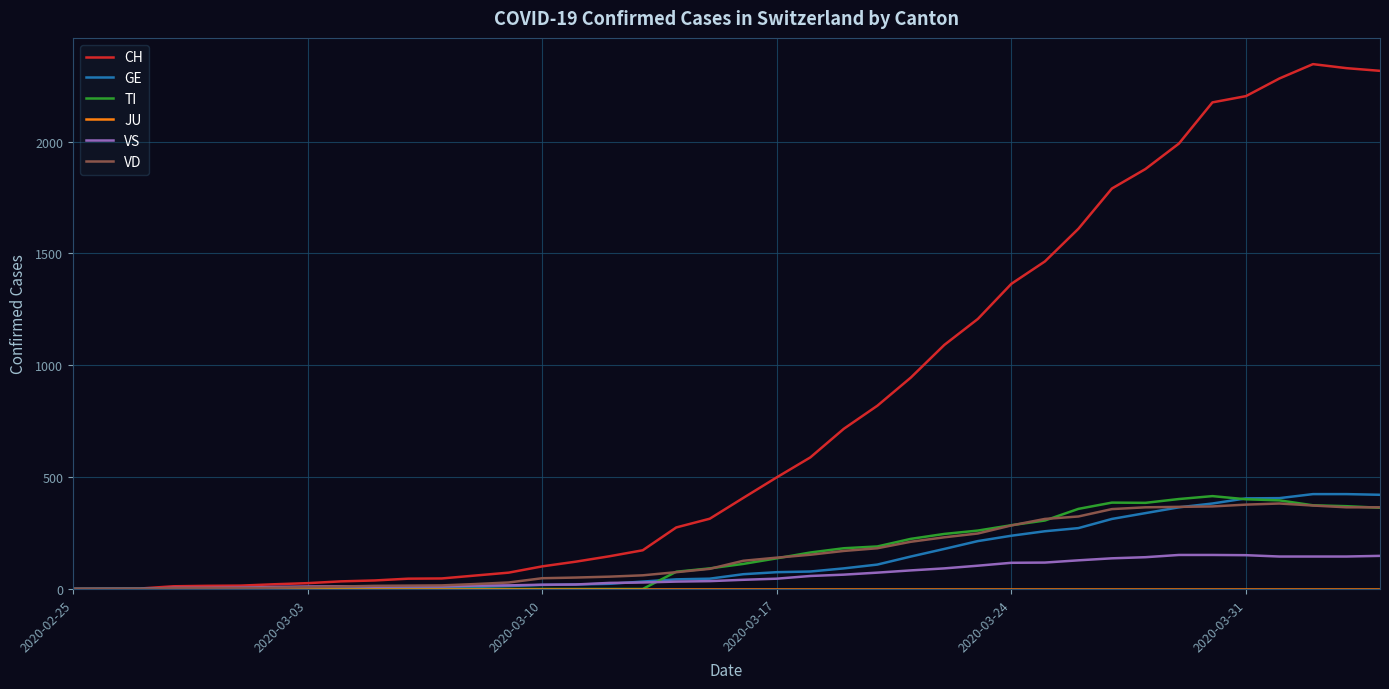

Which series has the widest spread of values?

CH